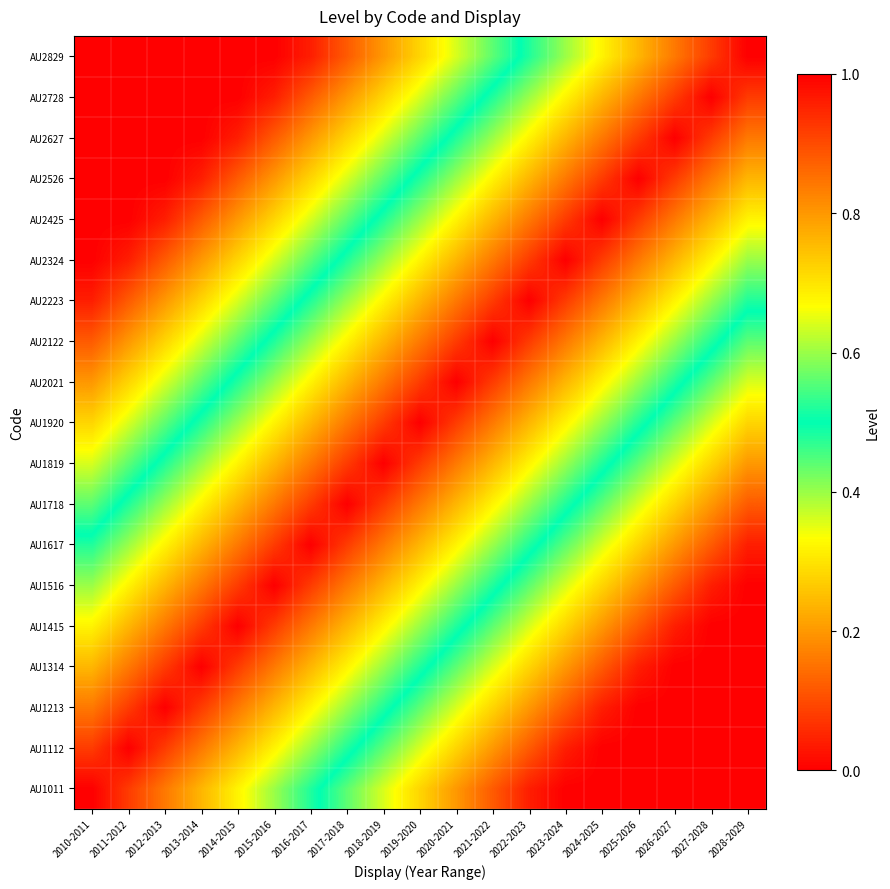

At which category is the sum across all series the highest?

2019-2020